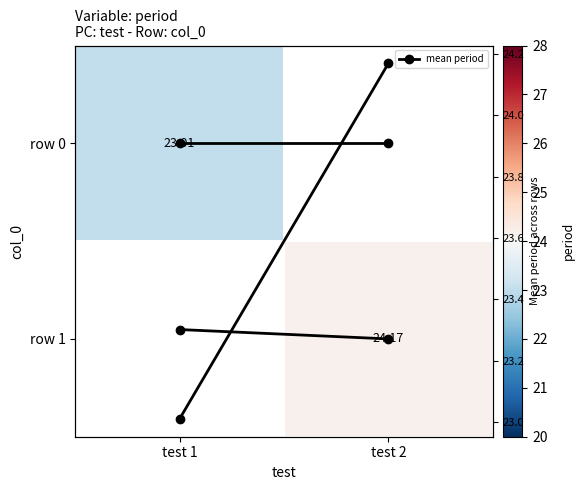

Is the value of row 0 at test 1 greater than the value of mean period (scaled) at test 1?

Yes